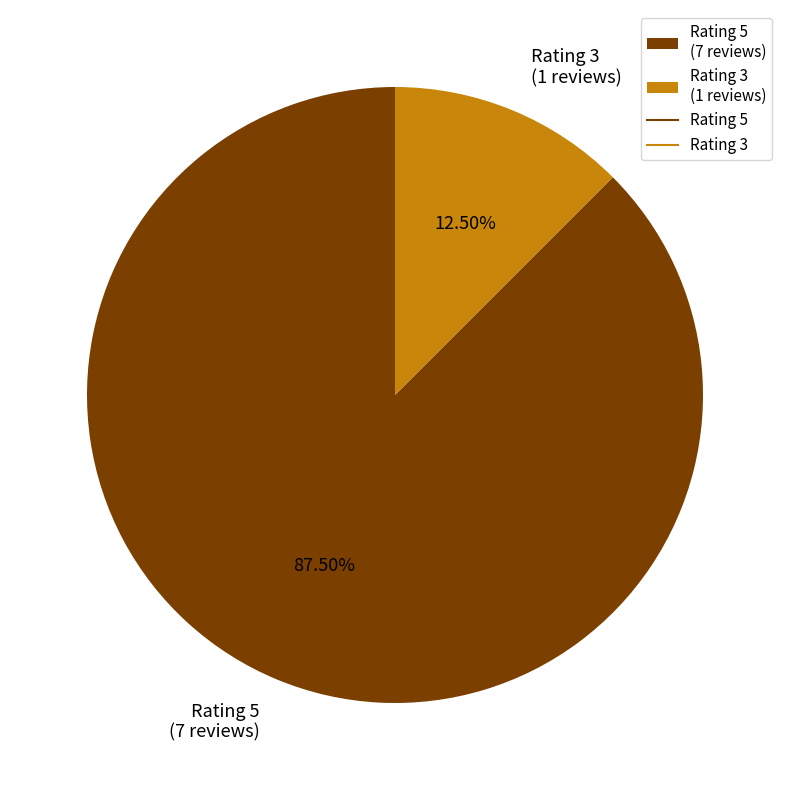

Do Rating 3 (1 reviews) and Rating 5 (7 reviews) together represent more than half of the pie?

Yes